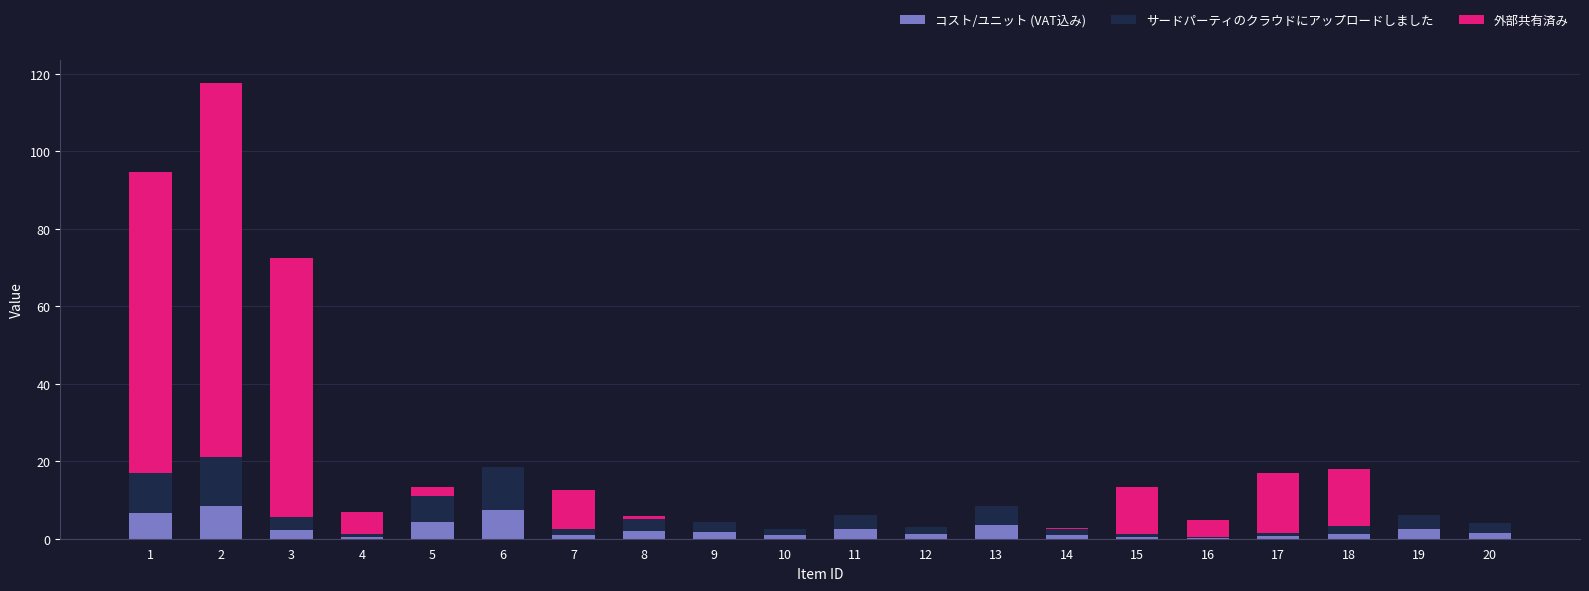

What is the highest value of the コスト/ユニット (VAT込み) series?

8.4